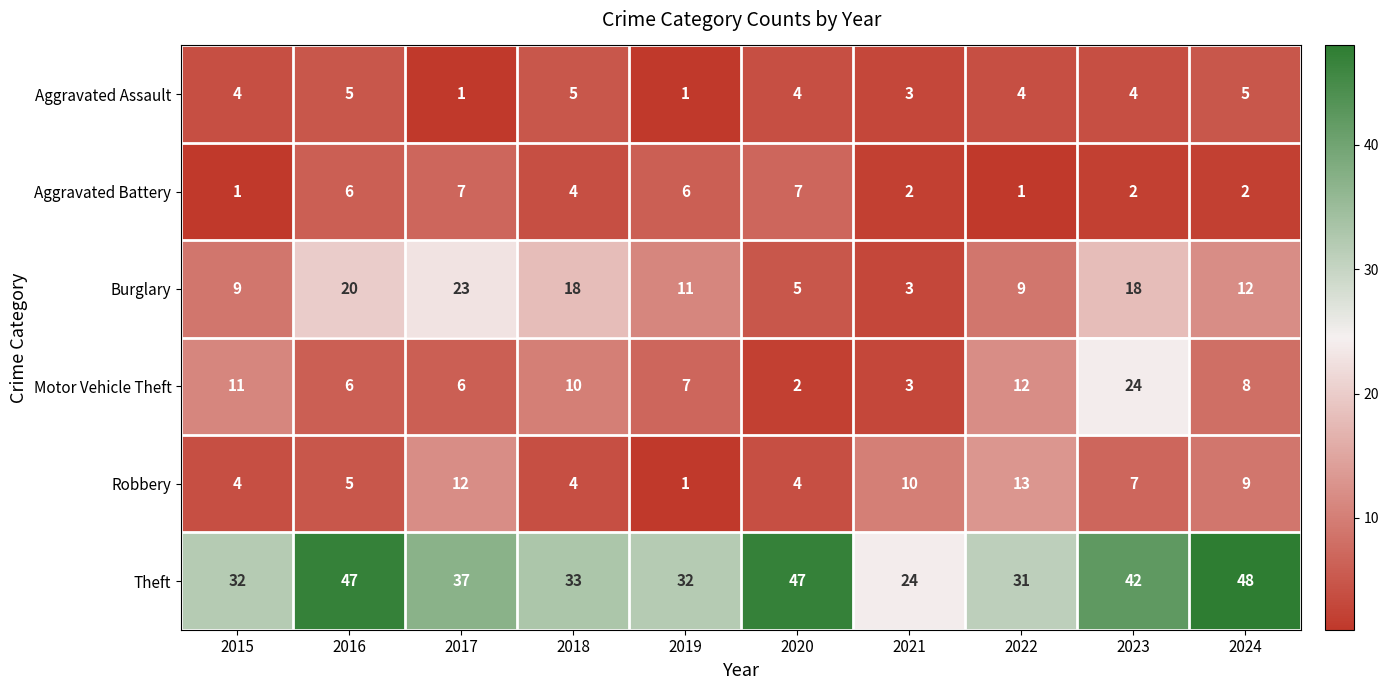

What is the sum of all Motor Vehicle Theft values?

89